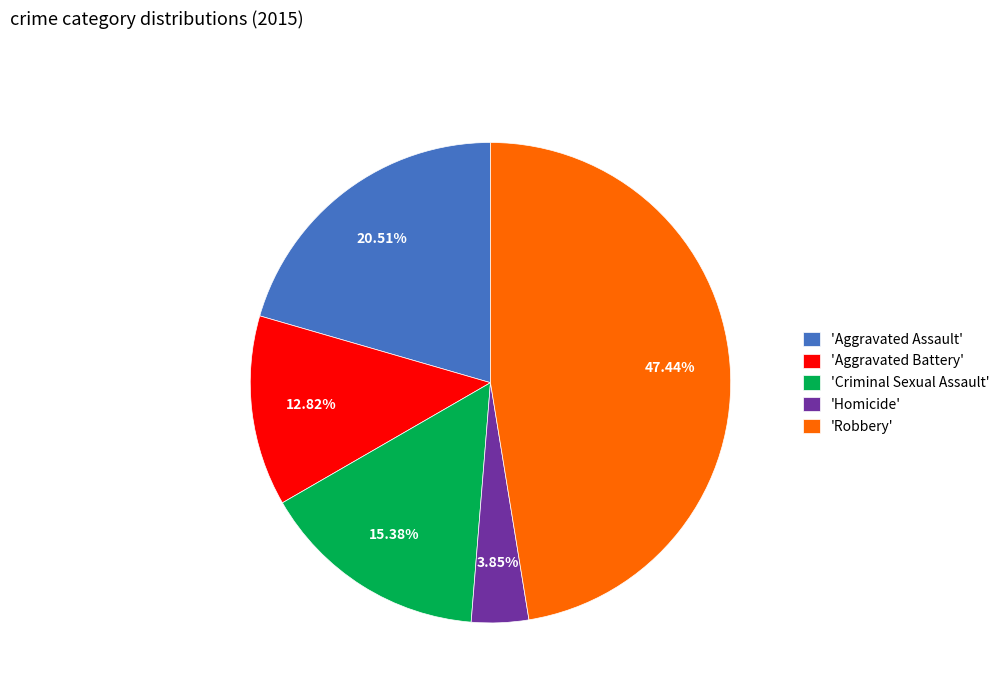

Do 'Robbery' and 'Aggravated Assault' together represent more than half of the pie?

Yes